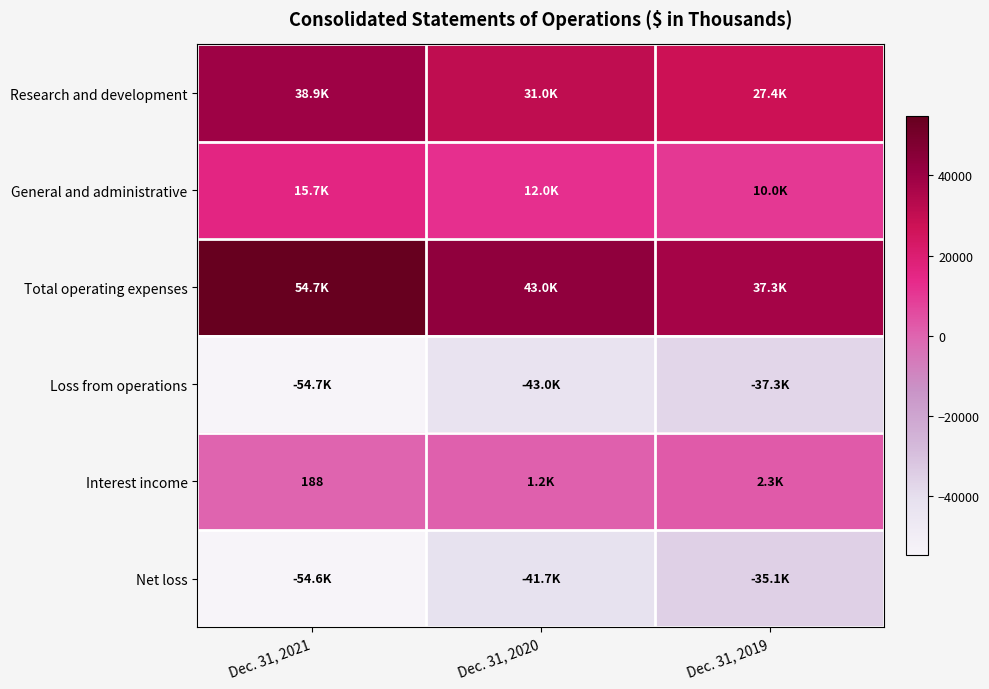

Which category has the highest value across all series?

Dec. 31, 2021